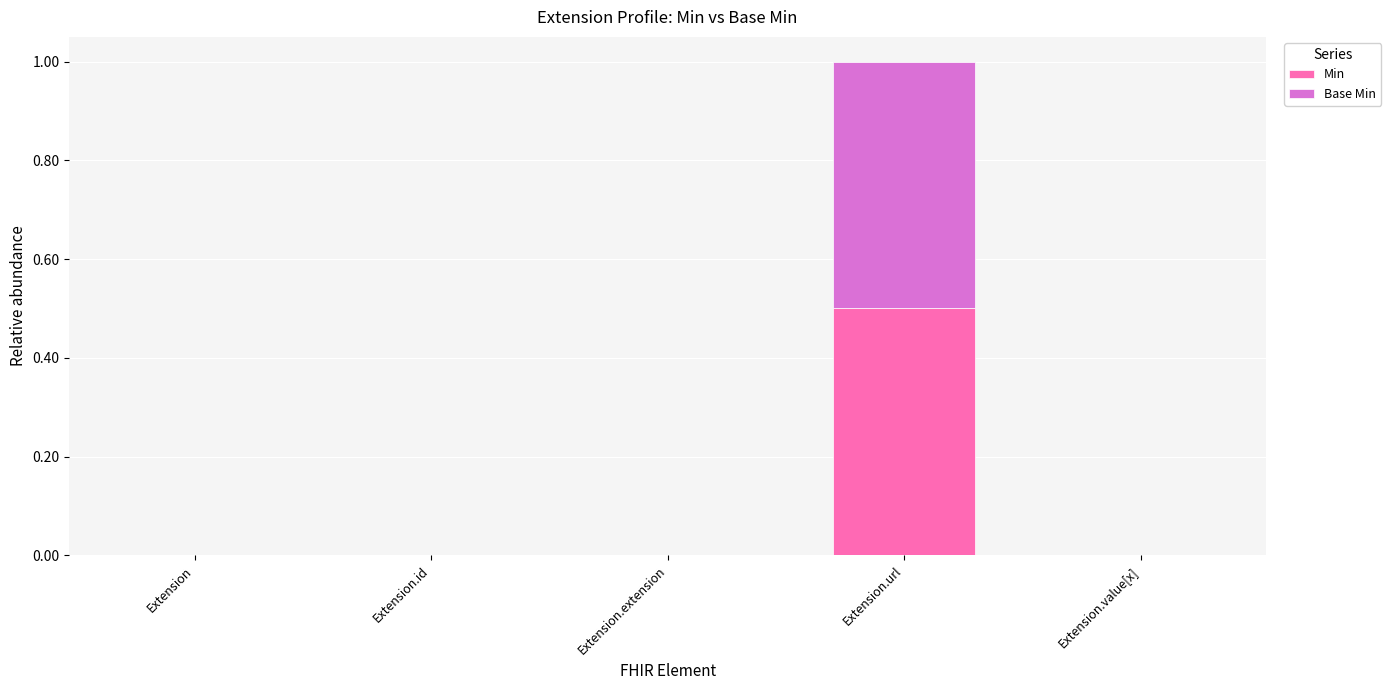

What is the sum of all Min values?

0.5